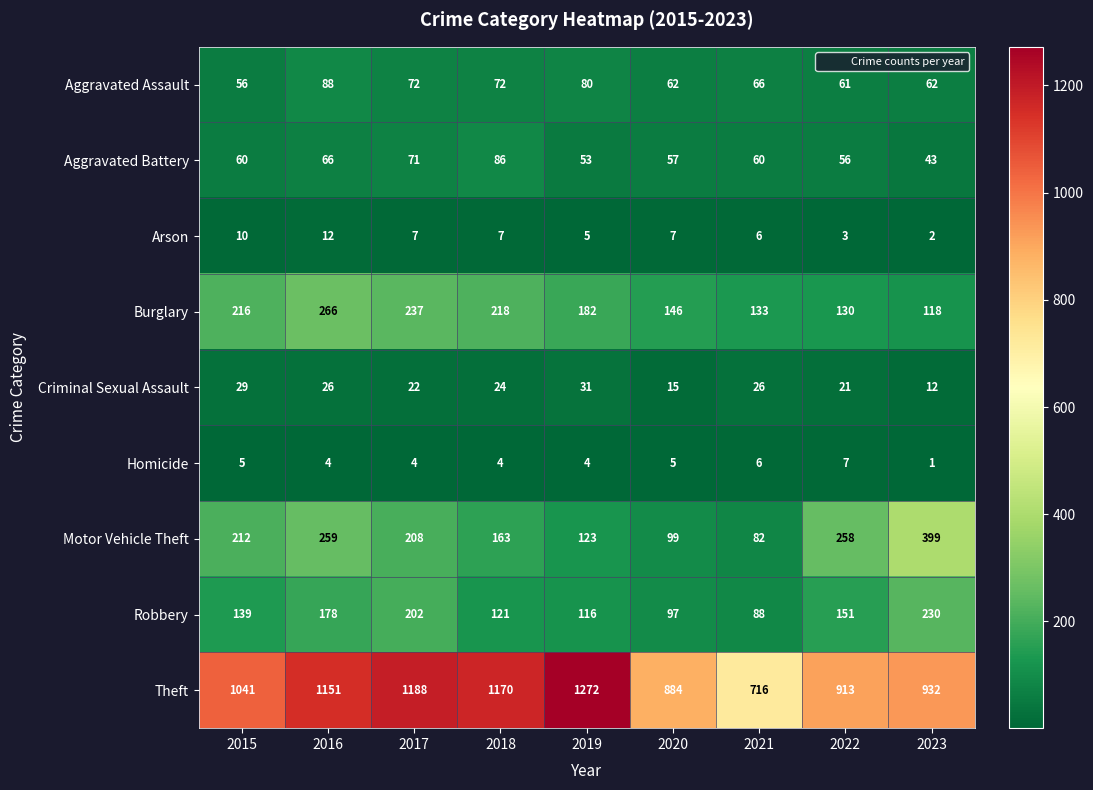

At which label is Motor Vehicle Theft closest to 240?

2022